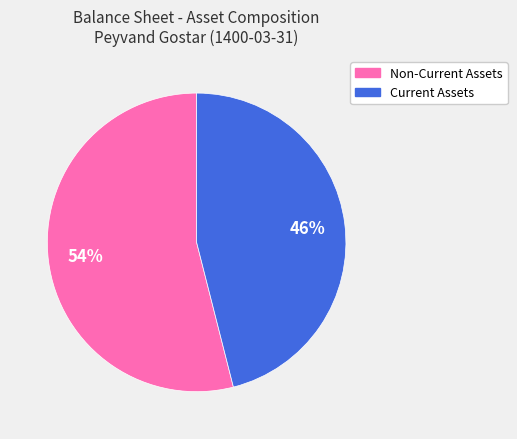

How many segments does this pie chart have?

2